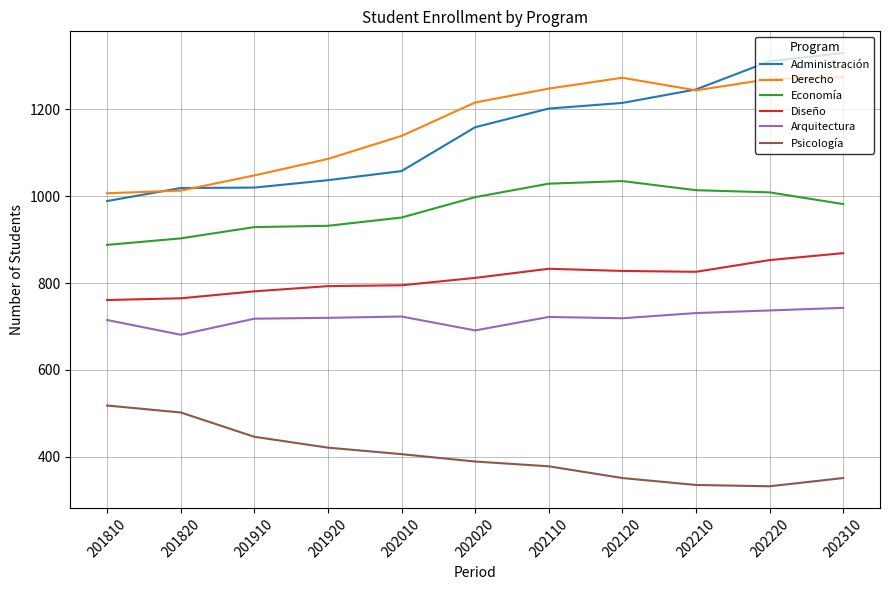

Rank the series at 202010 from lowest to highest value.

Psicología, Arquitectura, Diseño, Economía, Administración, Derecho